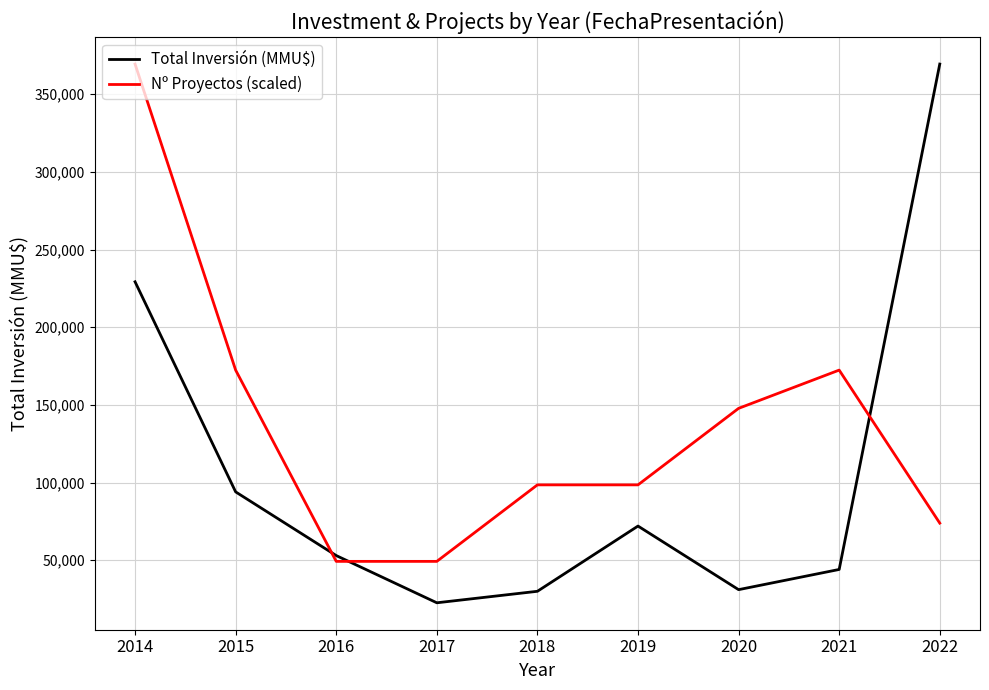

Which series has the widest spread of values?

Total Inversión (MMU$)